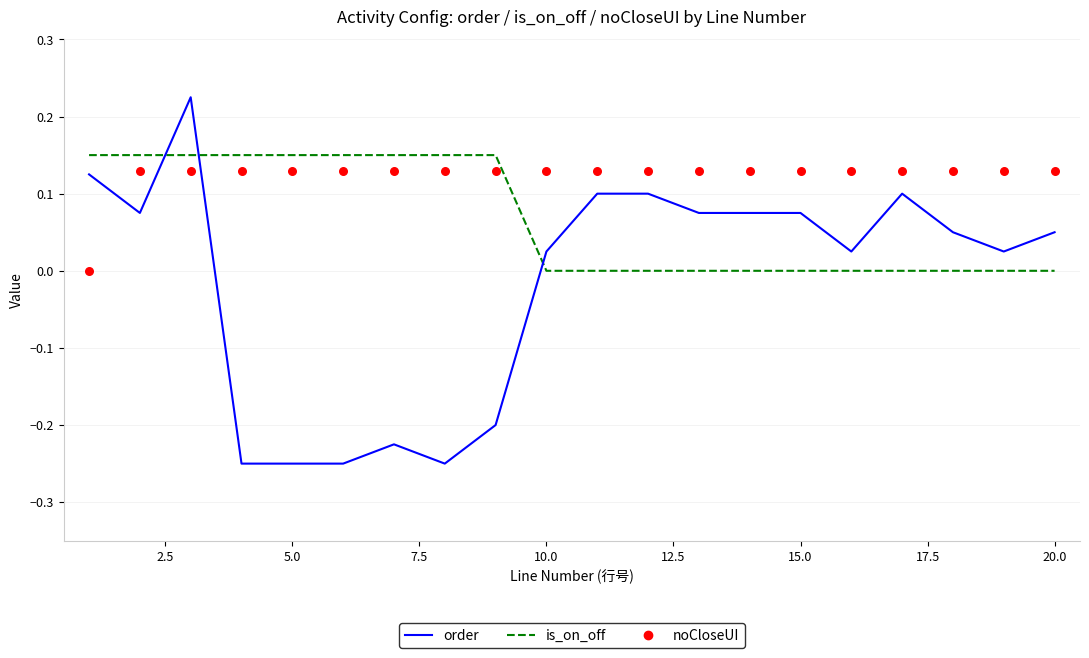

Which series has the widest spread of Y values?

order